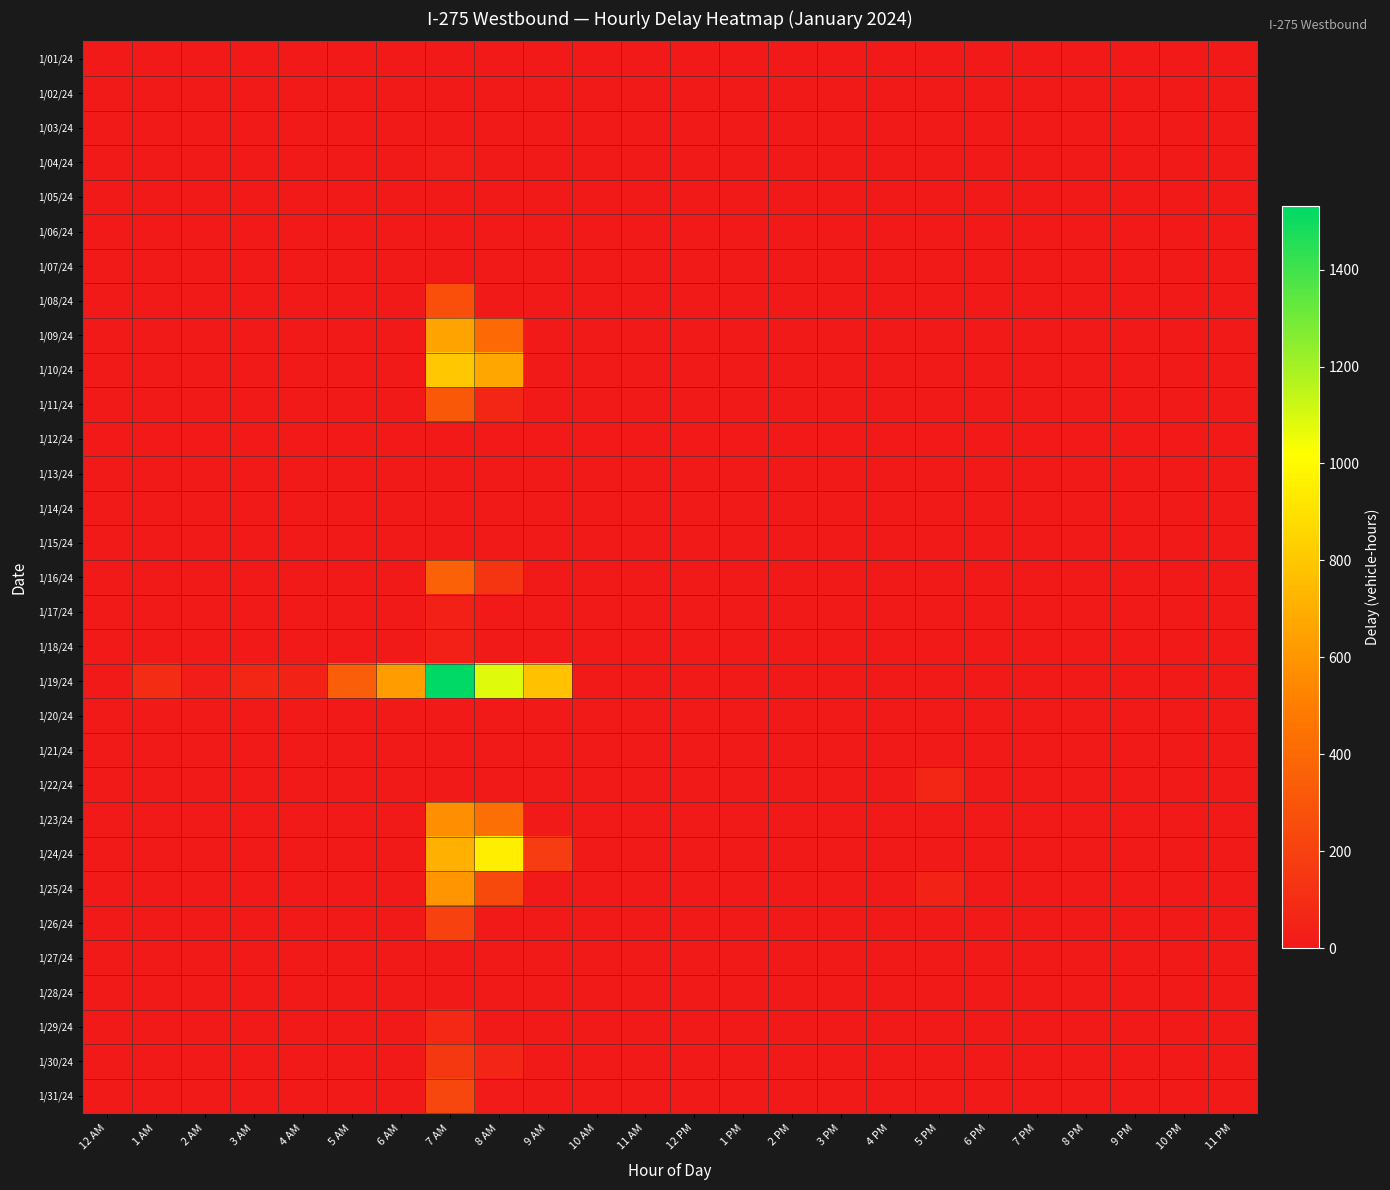

Which series has the largest total across all categories?

1/19/24